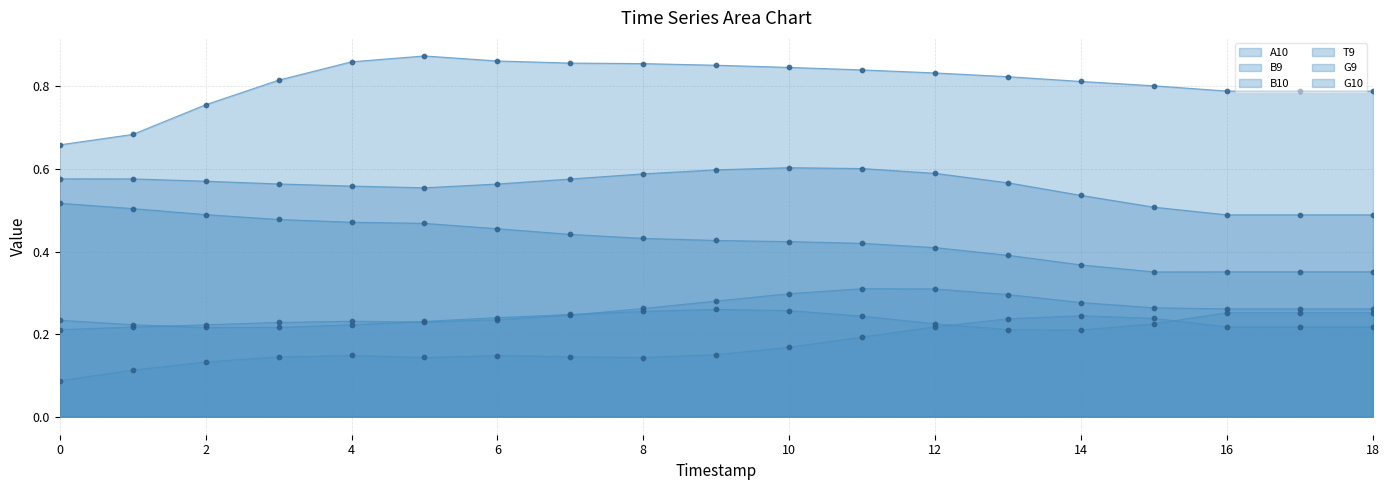

Which series has the widest spread of Y values?

A10